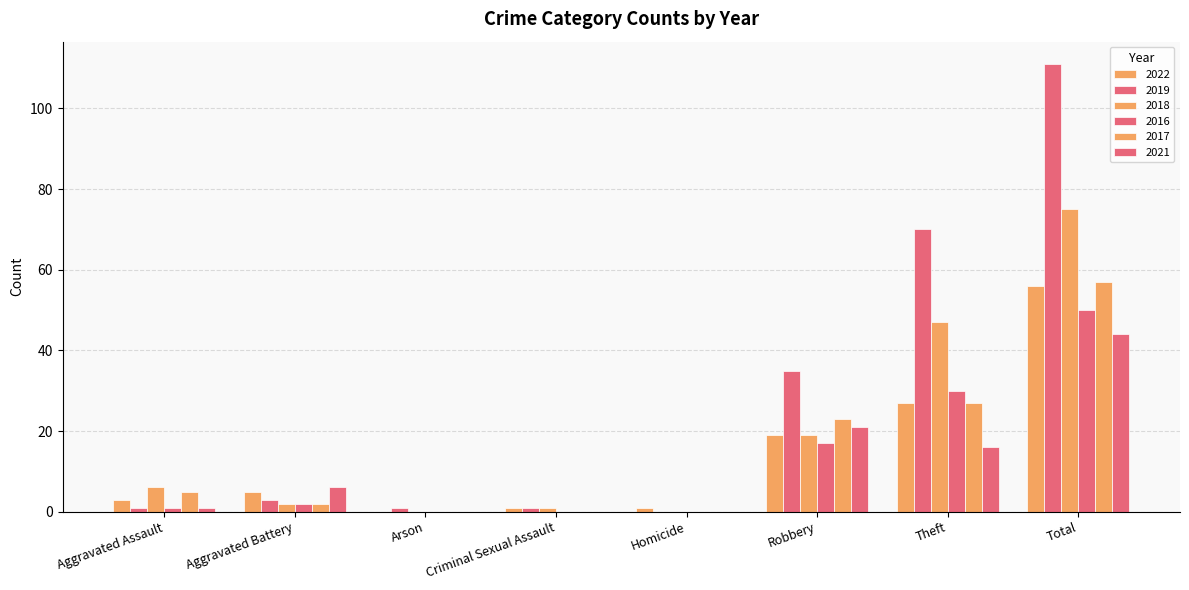

How many series are shown in this chart?

6